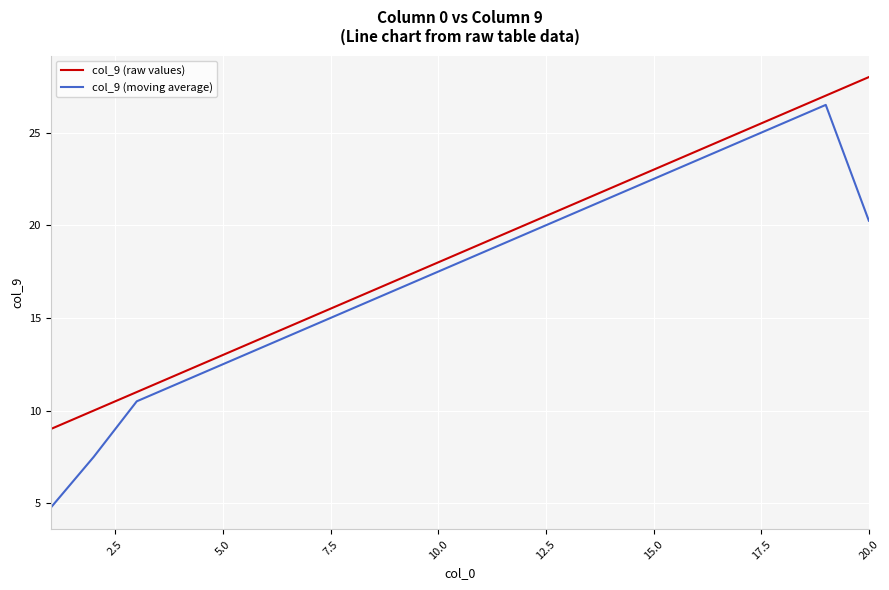

What is the greatest value displayed?

28.0